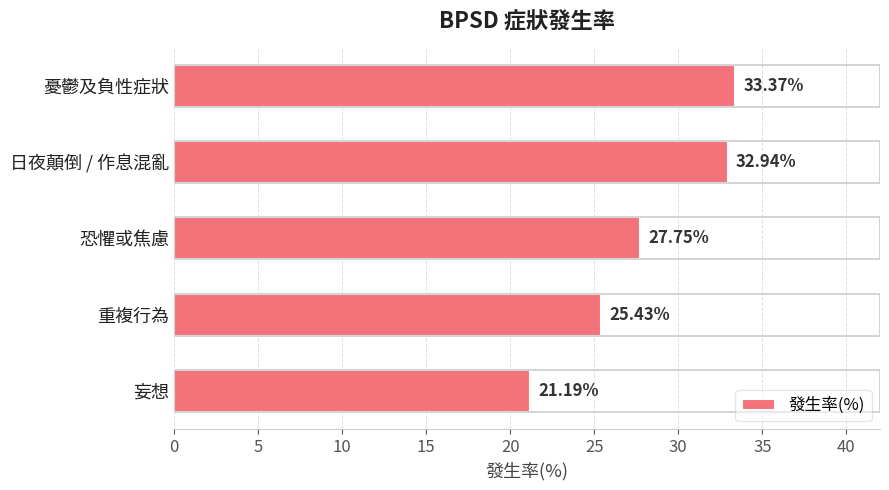

What is the label of the 5th bar from the top?

妄想